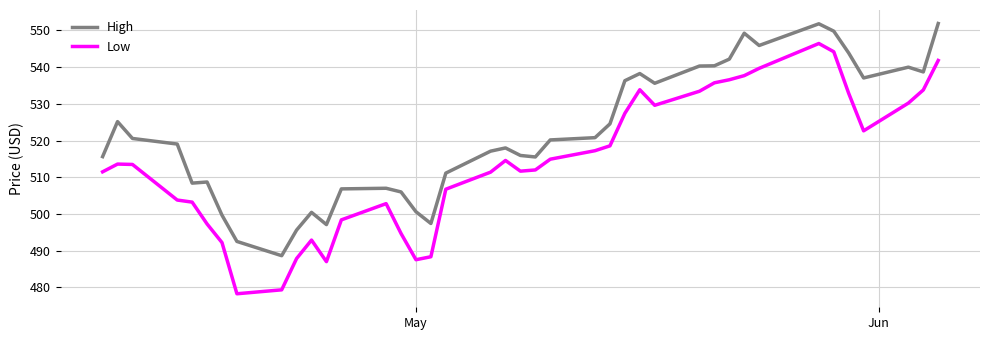

True or false: Low and High intersect in this chart.

False